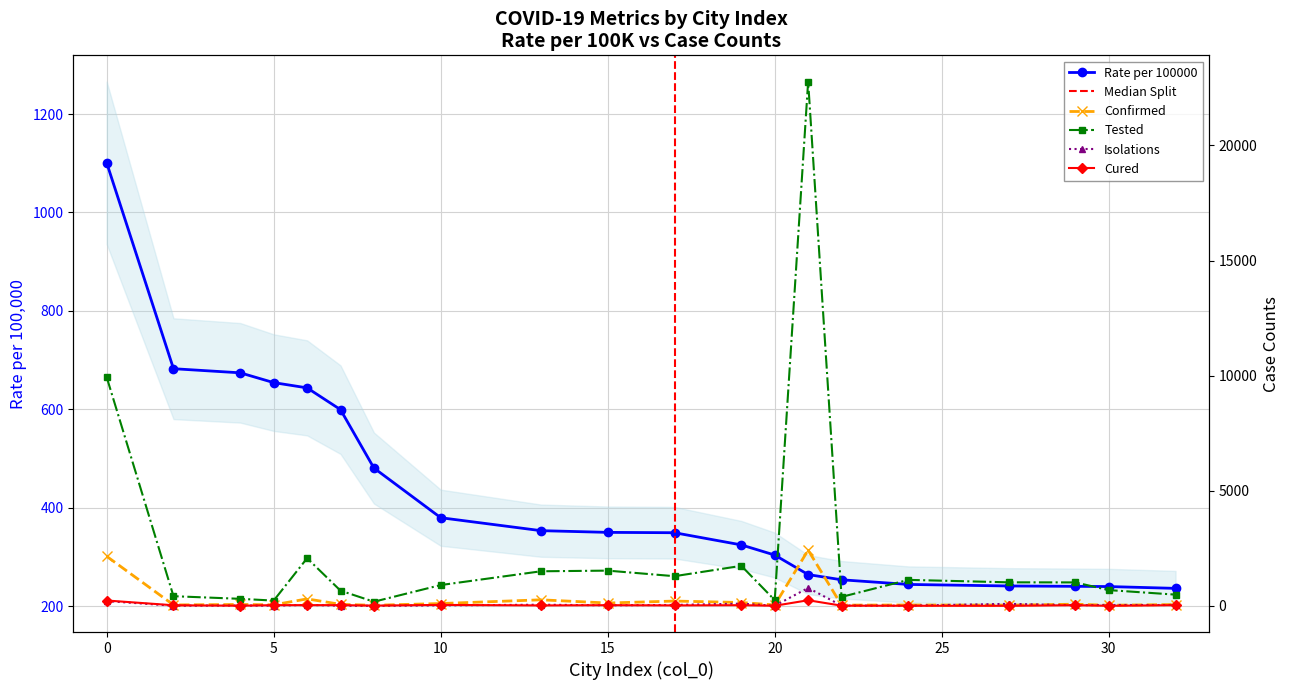

What is the difference between the Rate per 100000 values at 30 and 32?

3.7